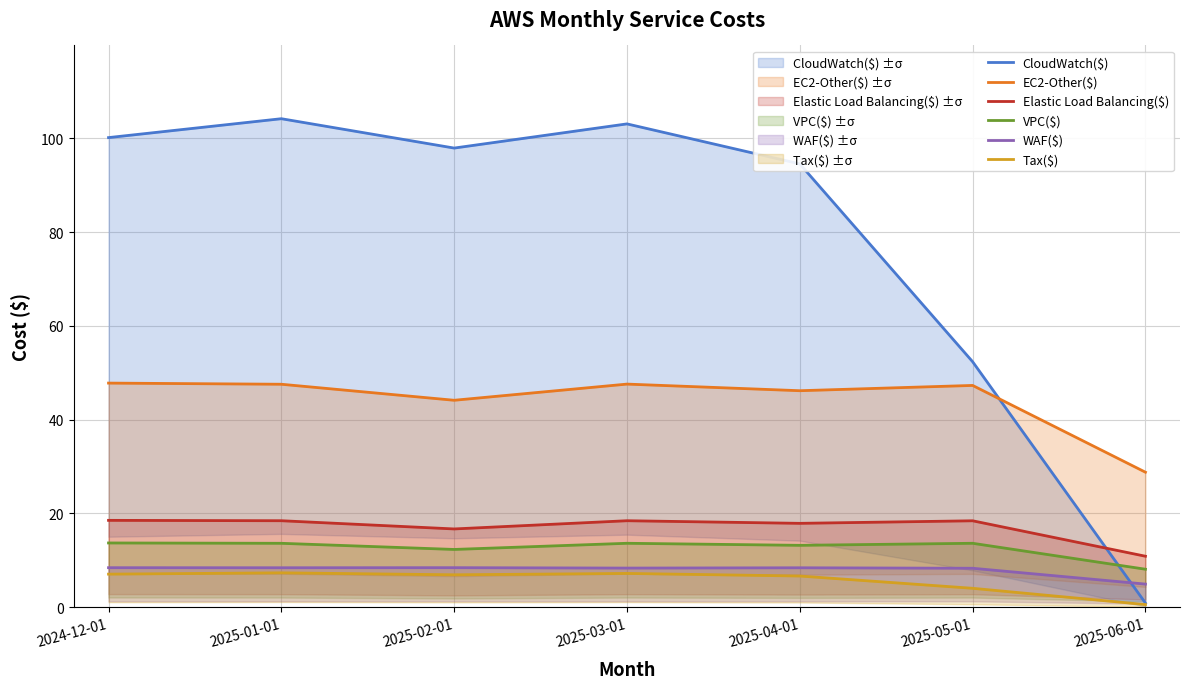

Is the value of Tax($) at 2025-01-01 greater than the value of WAF($) at 2025-04-01?

No